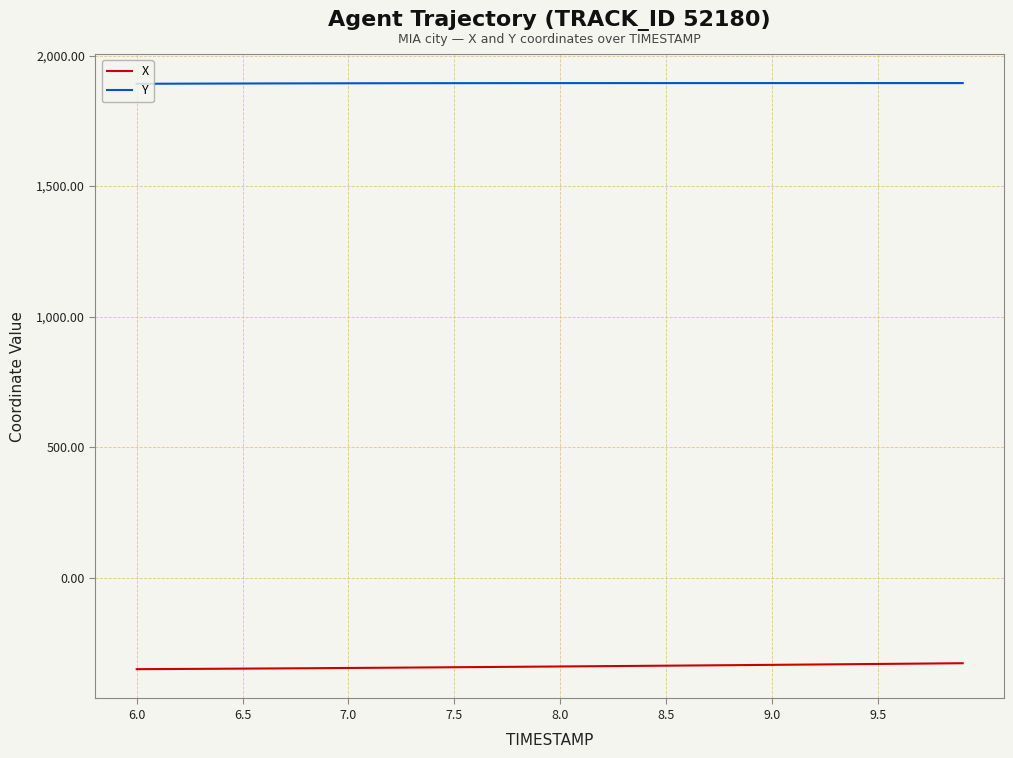

Rank the series by their maximum value, from lowest to highest.

X, Y